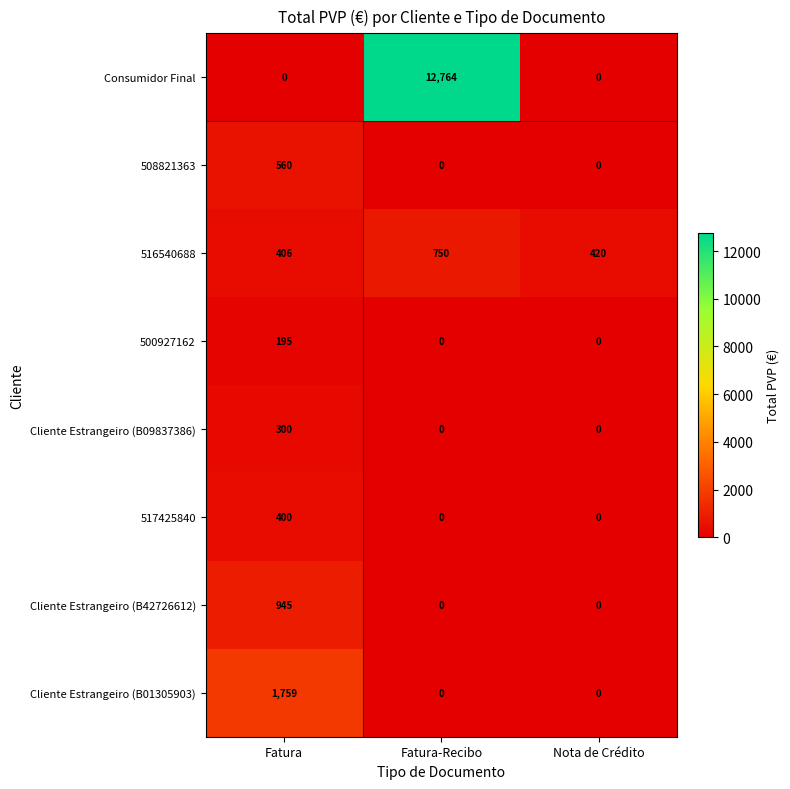

How many categories are shown in the chart?

3